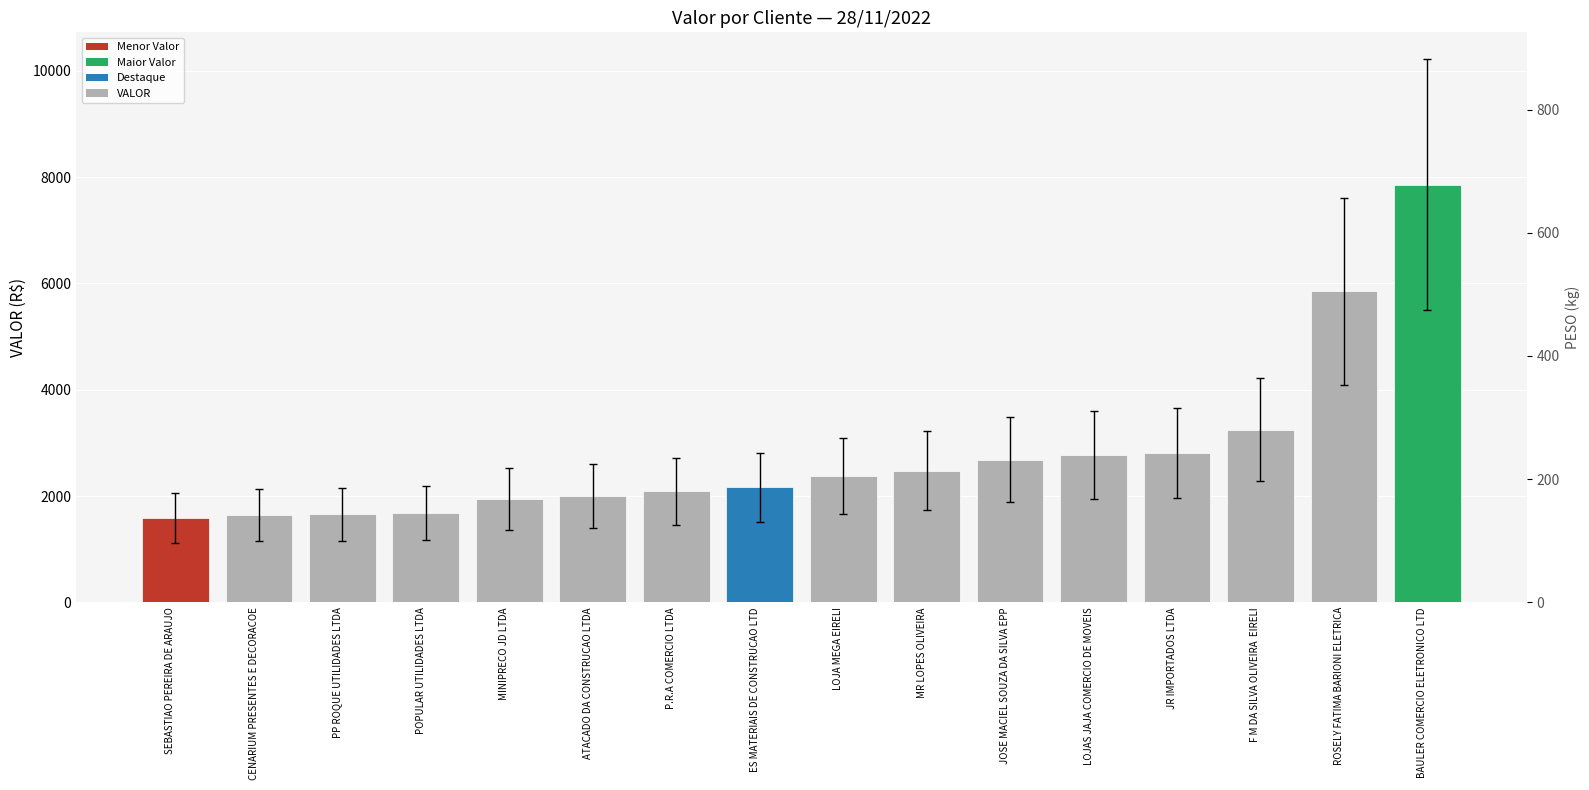

Does the chart contain stacked bars?

No